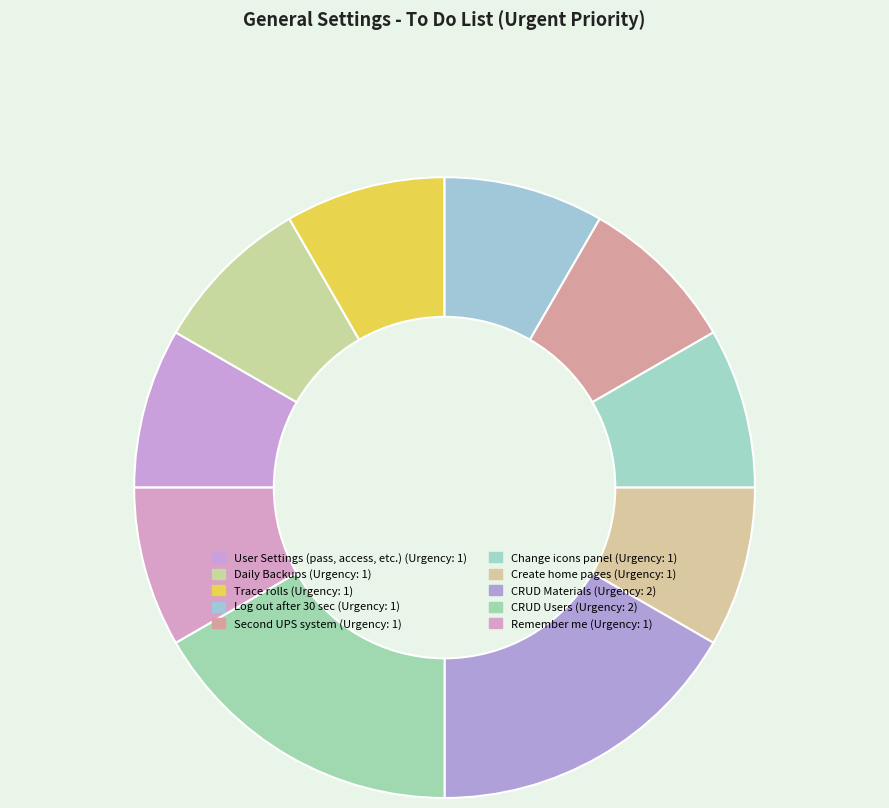

How many segments does this pie chart have?

10